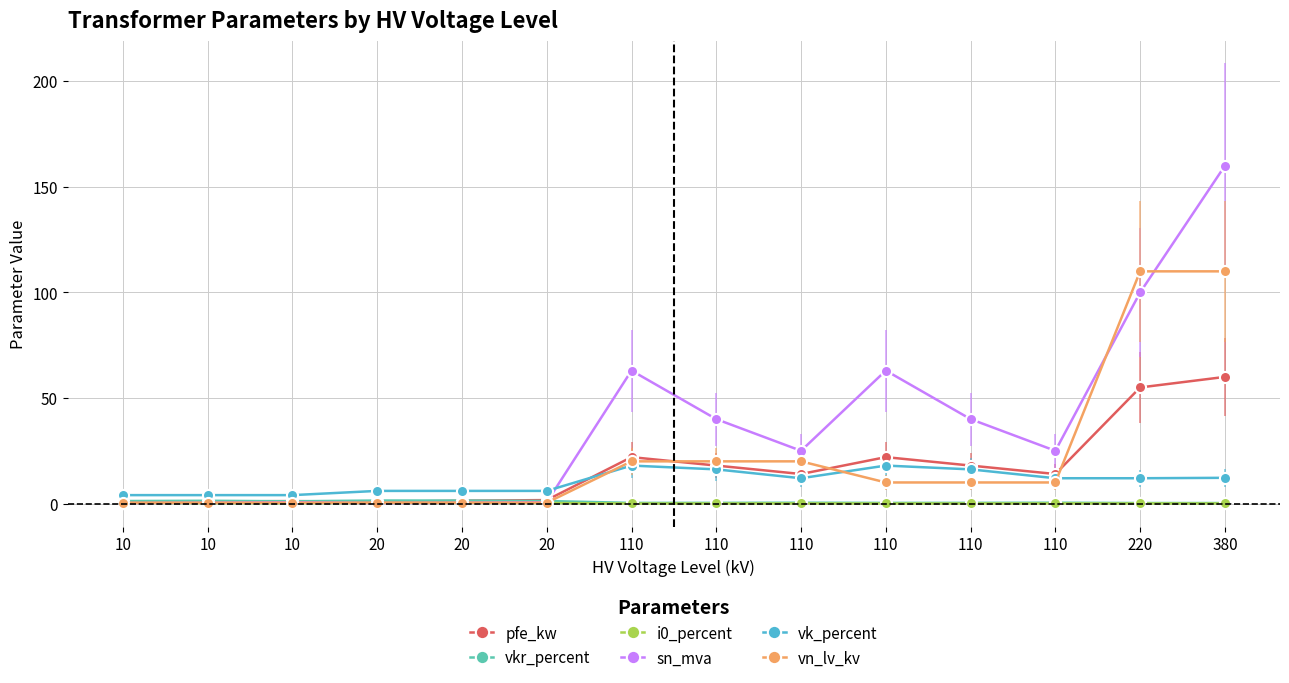

At which category is the sum across all series the highest?

380